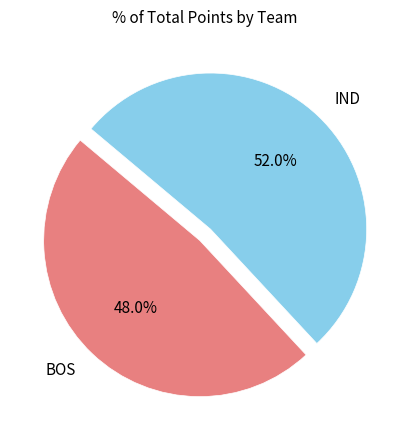

To the nearest percent, what portion does BOS represent?

48%